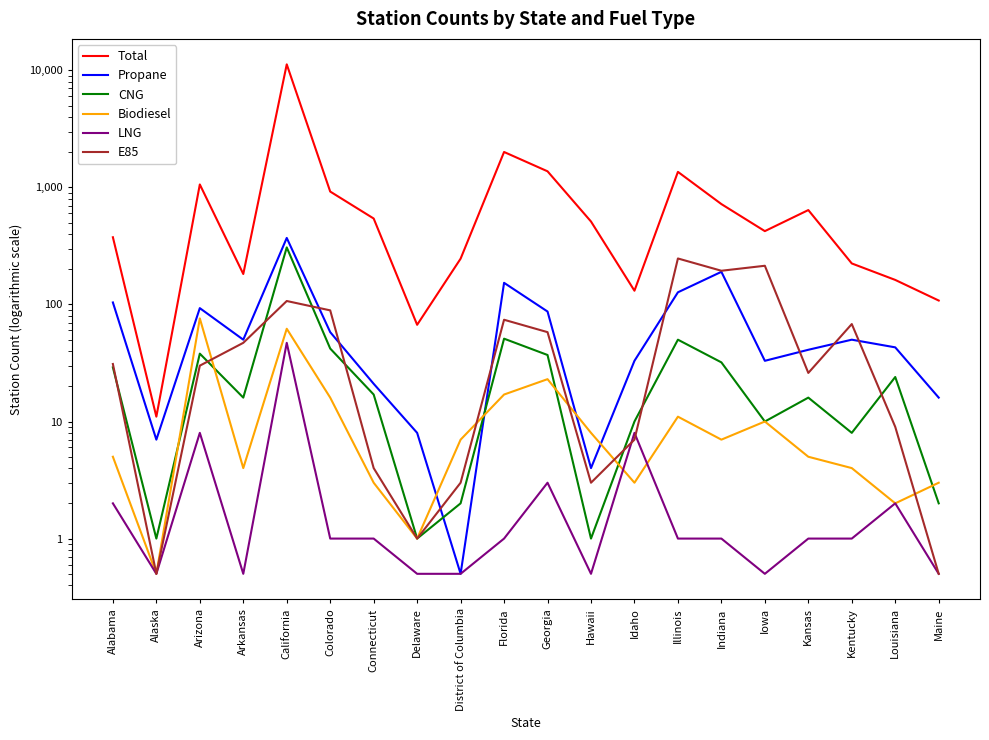

At which label is Propane closest to 185?

Indiana